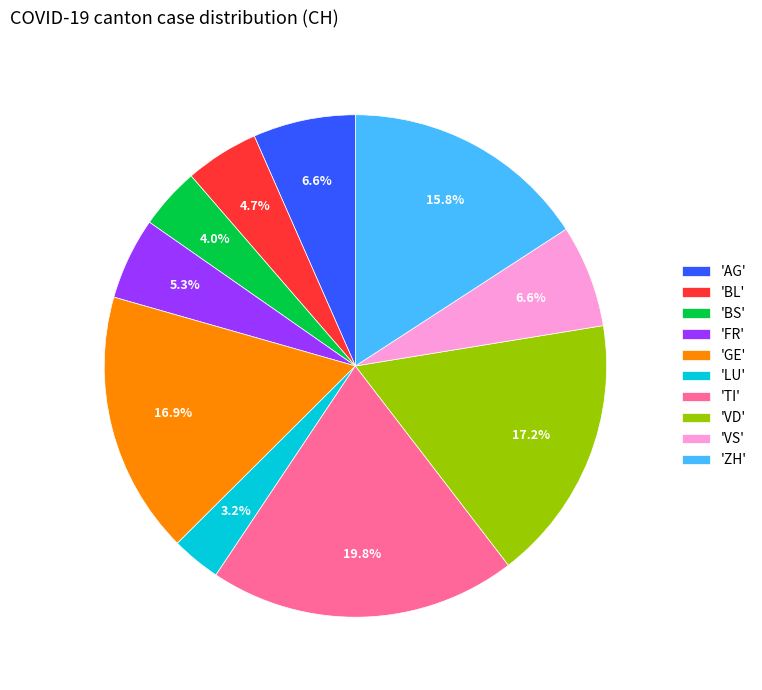

Is there any slice that represents more than half of the pie?

No